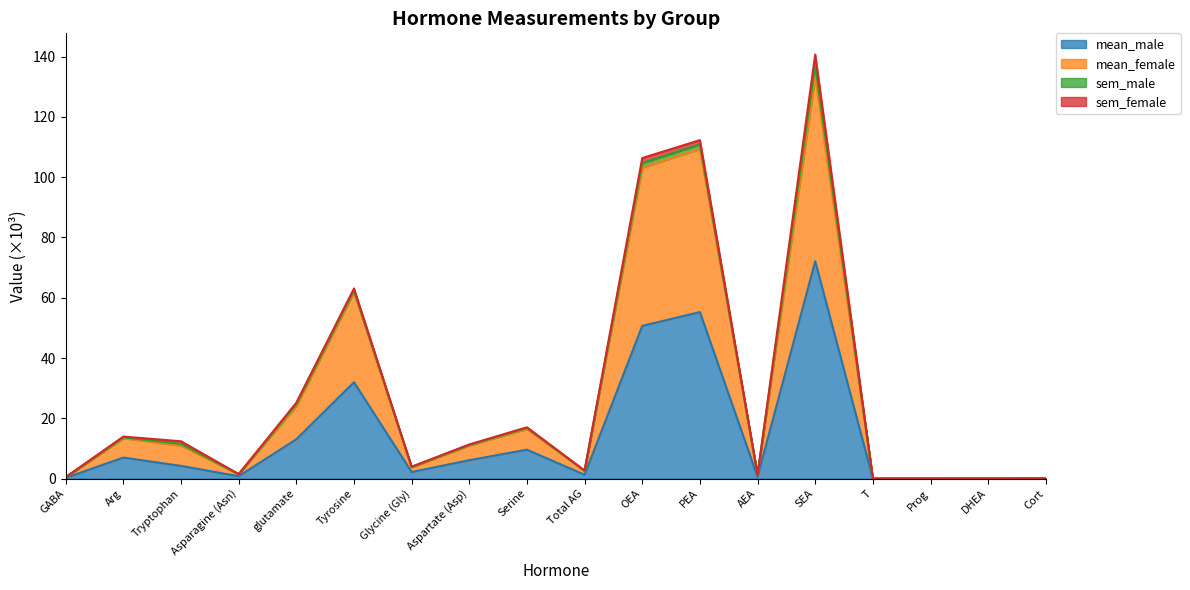

Does the chart have visible grid lines?

No